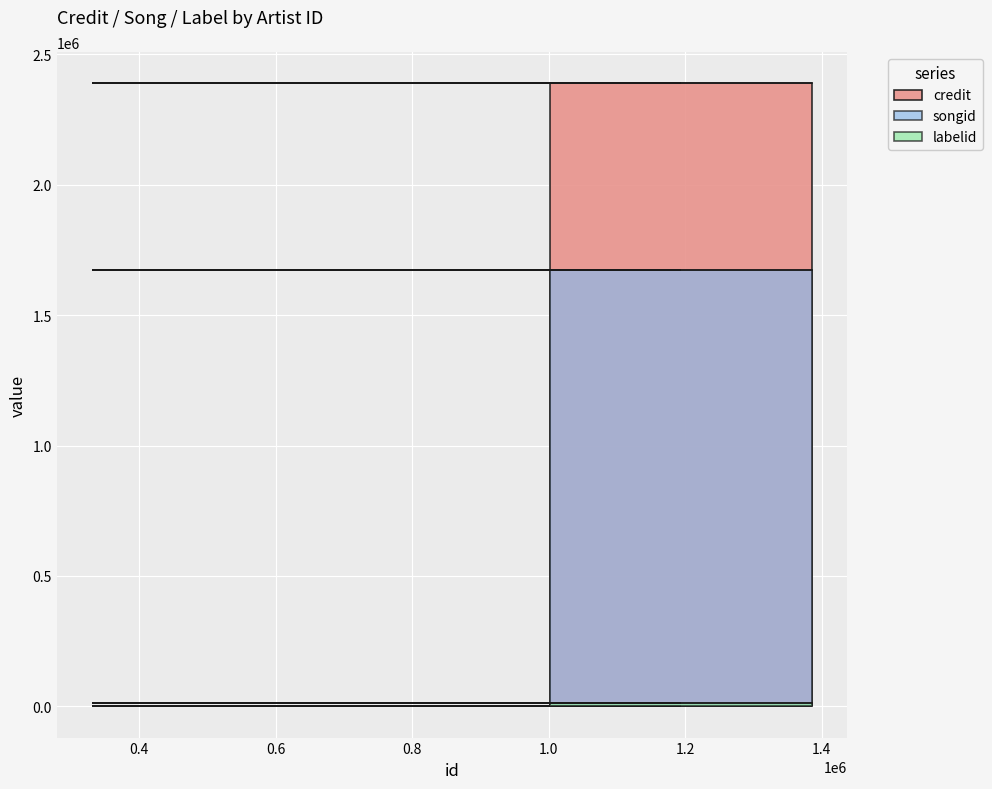

List the series in order of their overall mean, highest first.

credit, songid, labelid